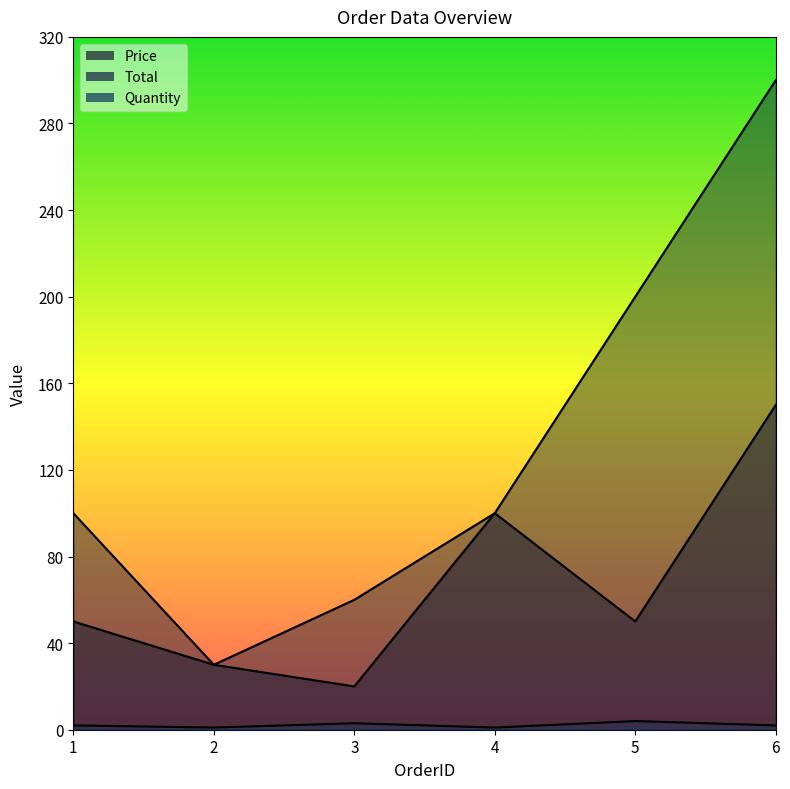

Between 3 and 2, which is larger?

2